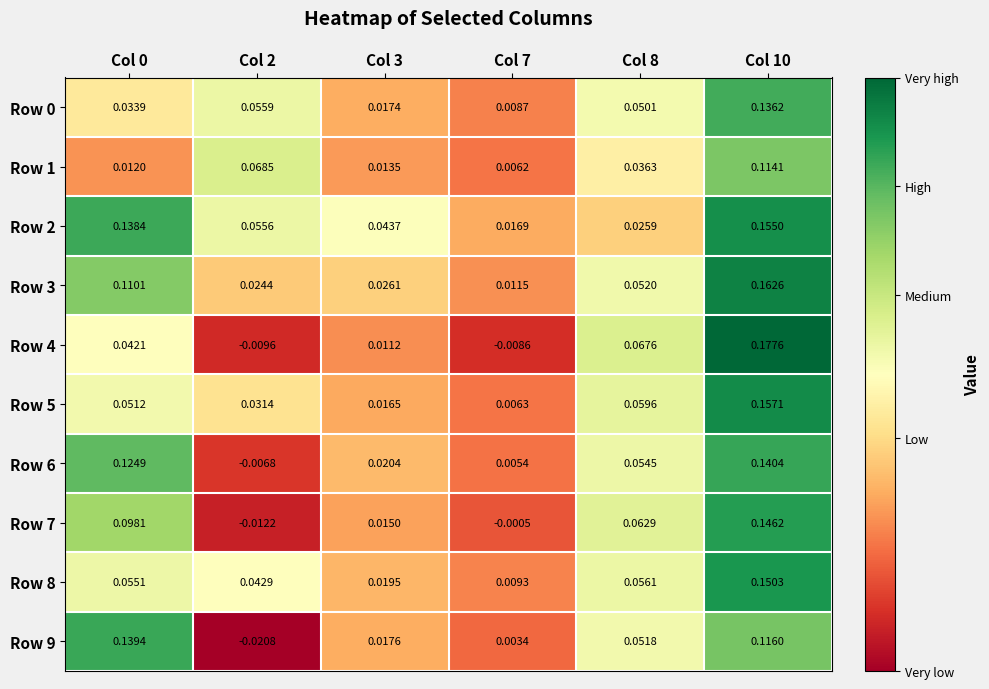

Which series has the largest total across all categories?

Row 2